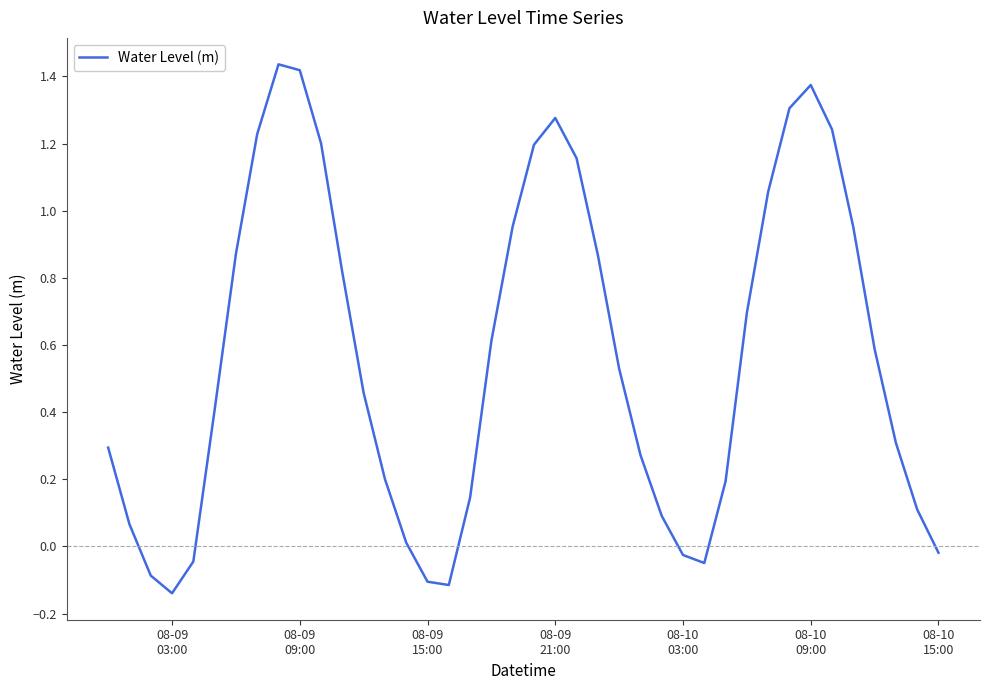

What is the smallest value displayed?

-0.1